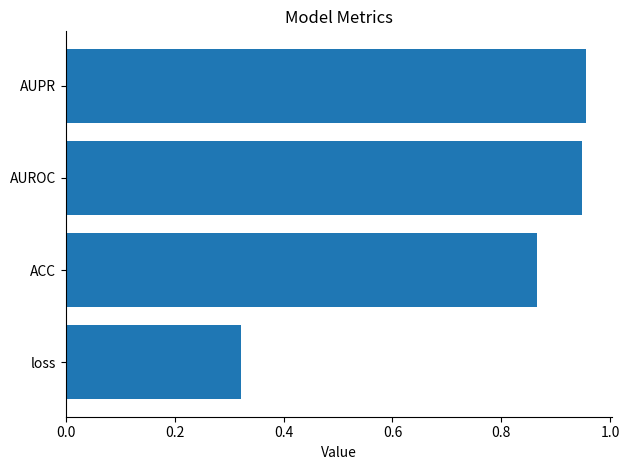

Is it true that the value at loss is 0.2?

False